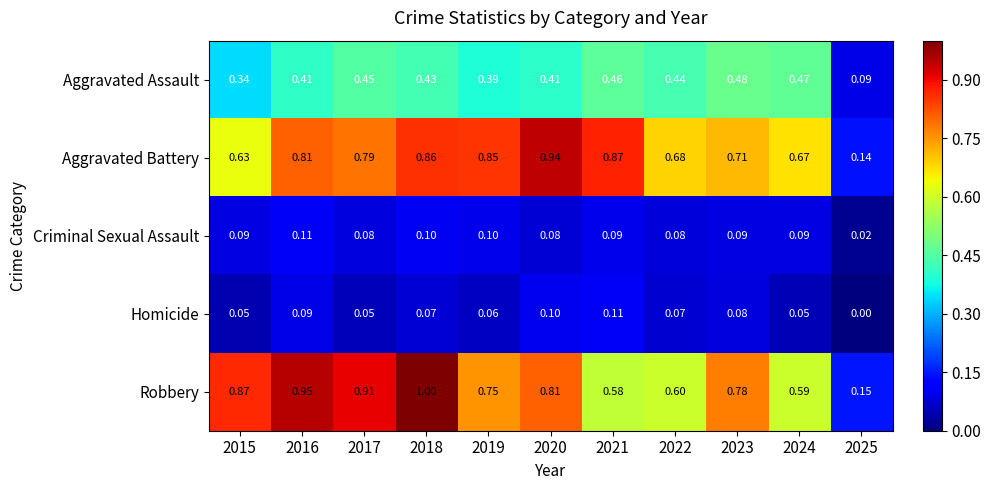

Which series has the widest spread of values?

Robbery